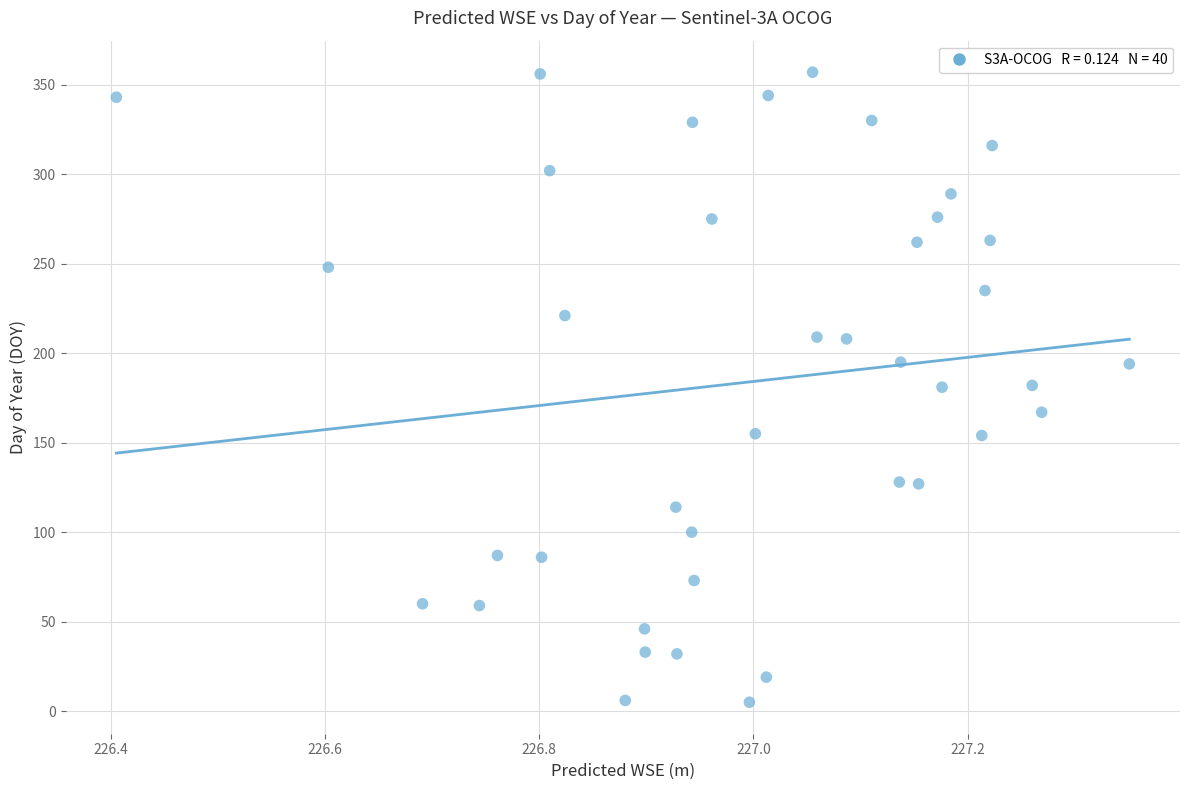

What is the range of Y values (max minus min)?

352